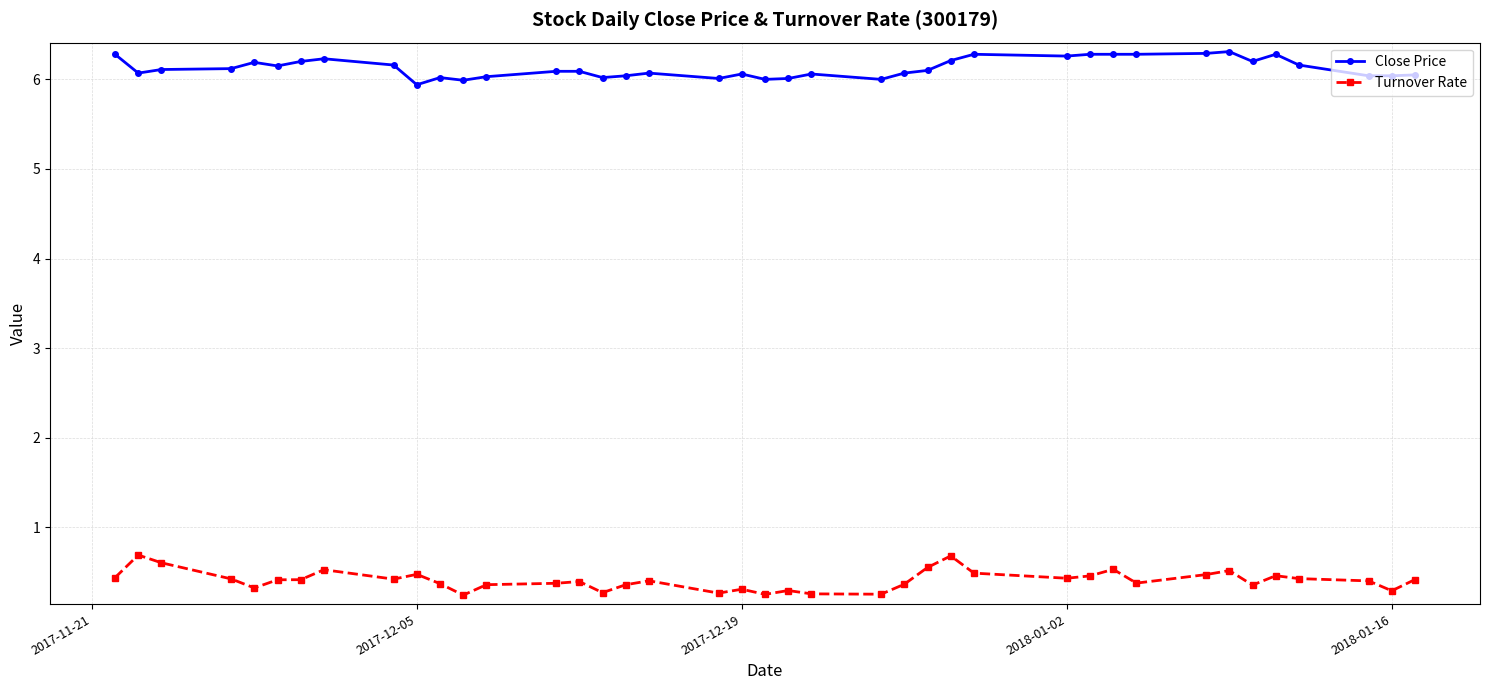

What is the smallest value displayed?

0.2